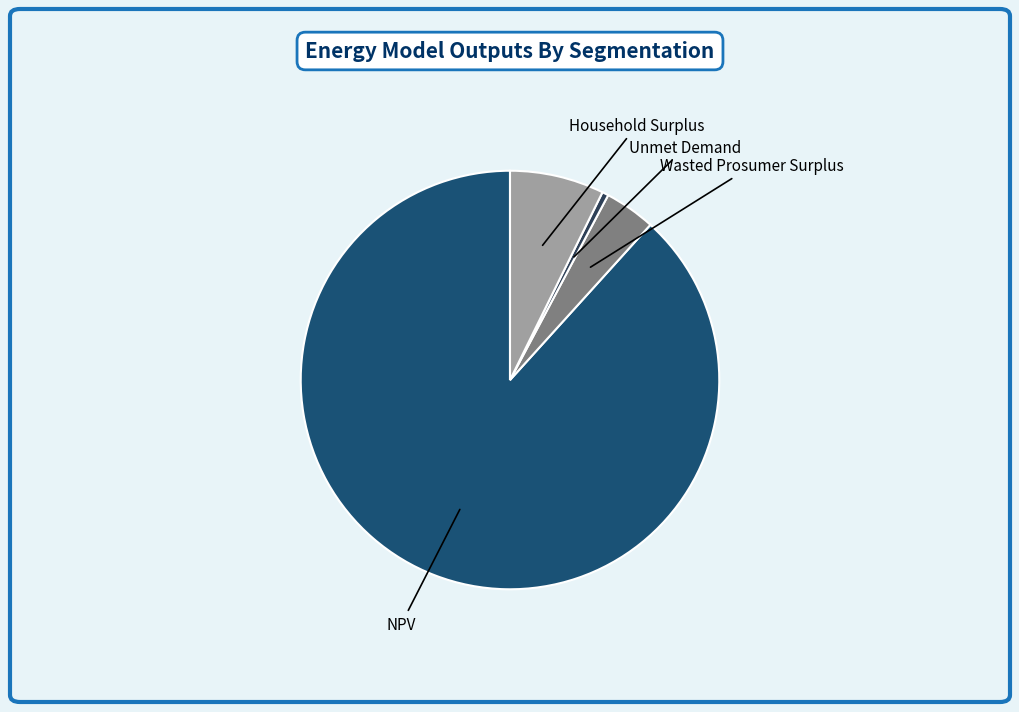

True or false: Unmet Demand accounts for 0% of the total.

True